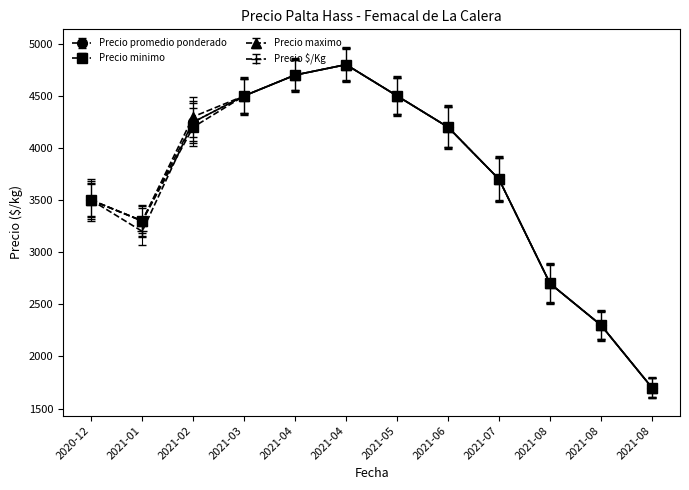

The Precio $/Kg series shows 3200 at 2021-01. True or false?

True